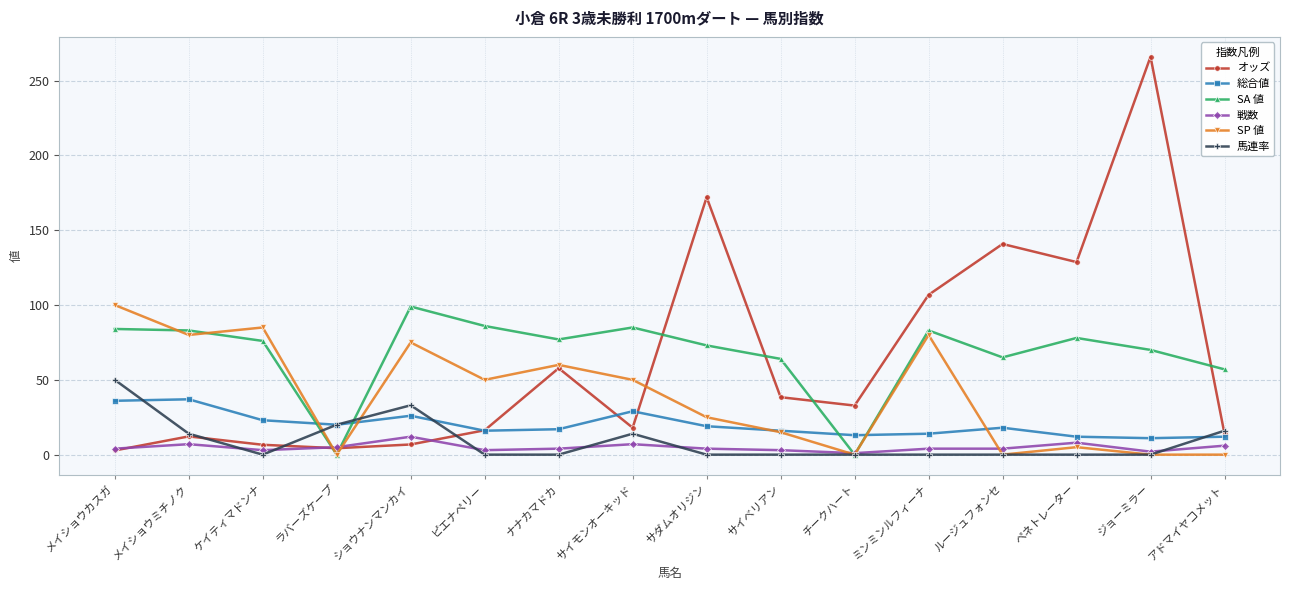

What value does the SP 値 series have at ケイティマドンナ?

85.0